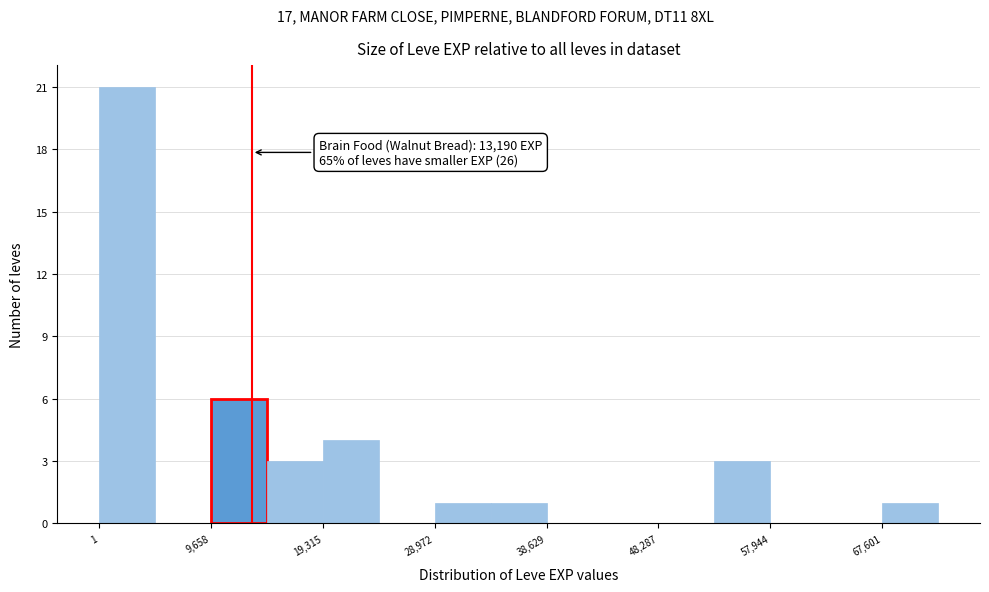

Which range on the x-axis has the tallest bar?

0 to 5000